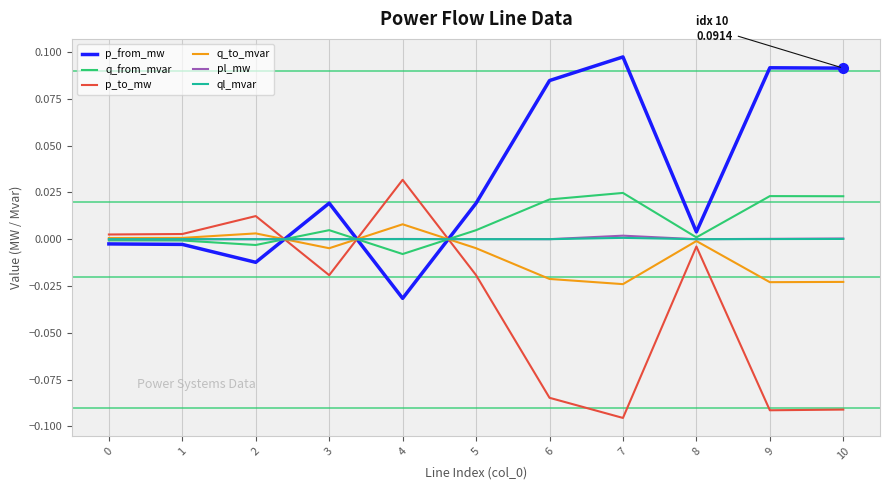

How many intersections are there between p_from_mw and p_to_mw?

3